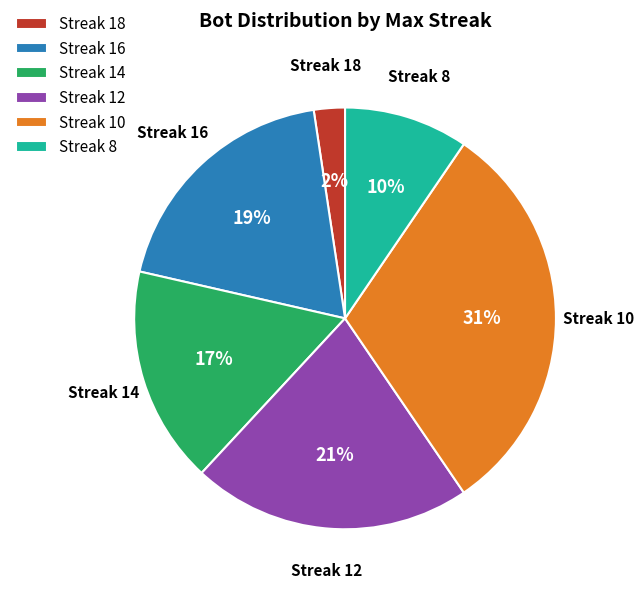

Combined, do Streak 8 and Streak 12 account for over 50%?

No